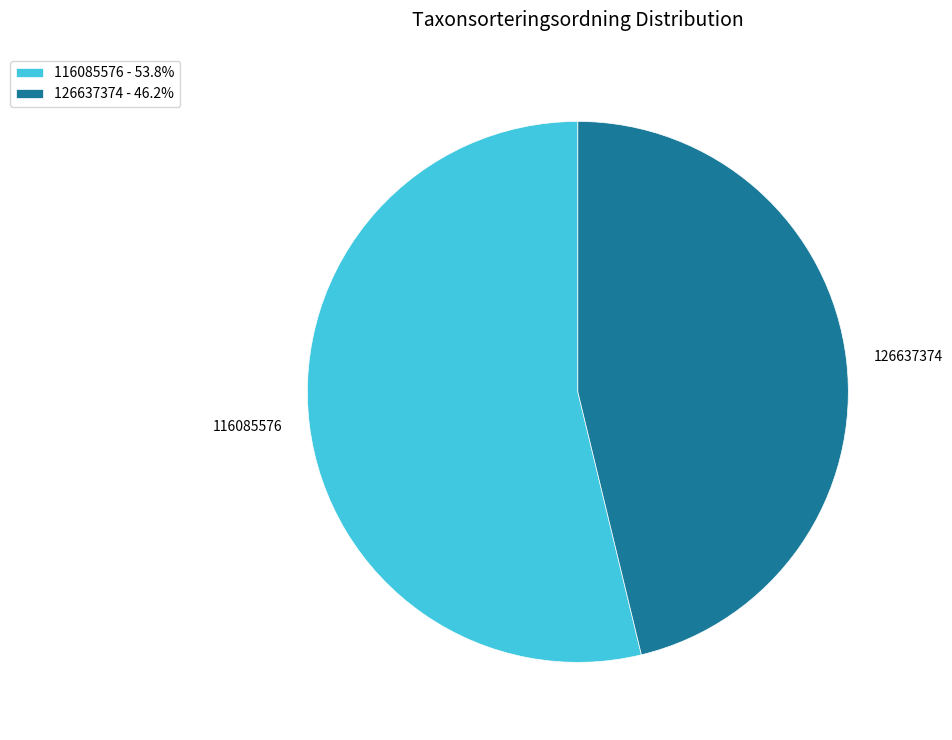

Is there any slice that represents more than half of the pie?

Yes